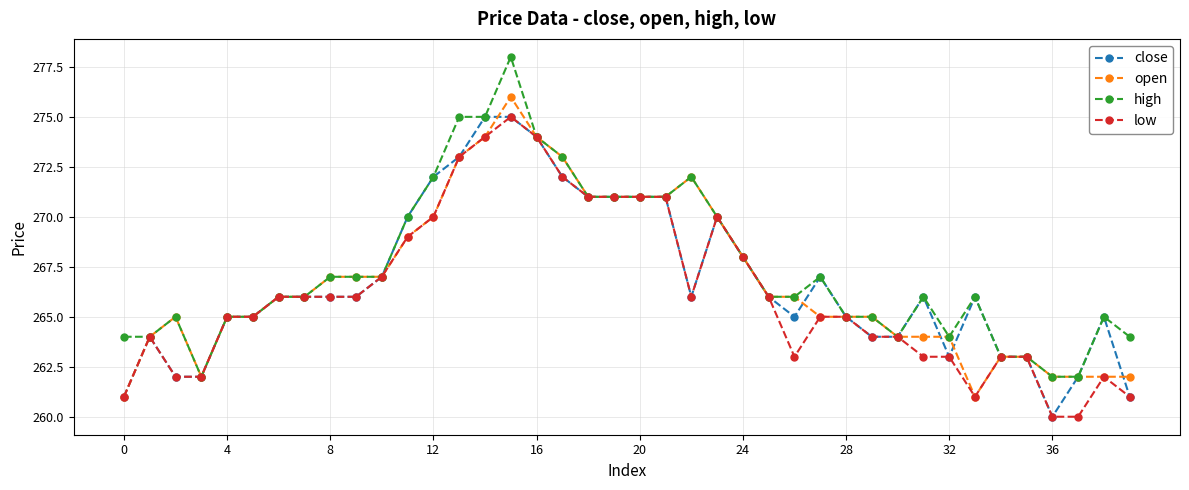

What is the smallest value displayed?

260